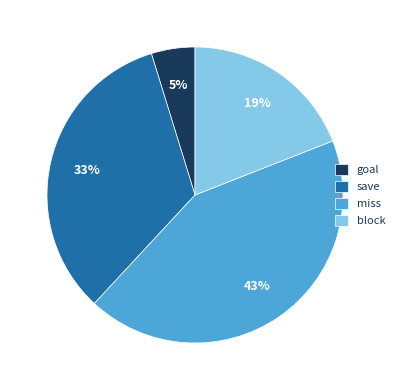

What is the ratio of the value at save to the value at miss?

0.8